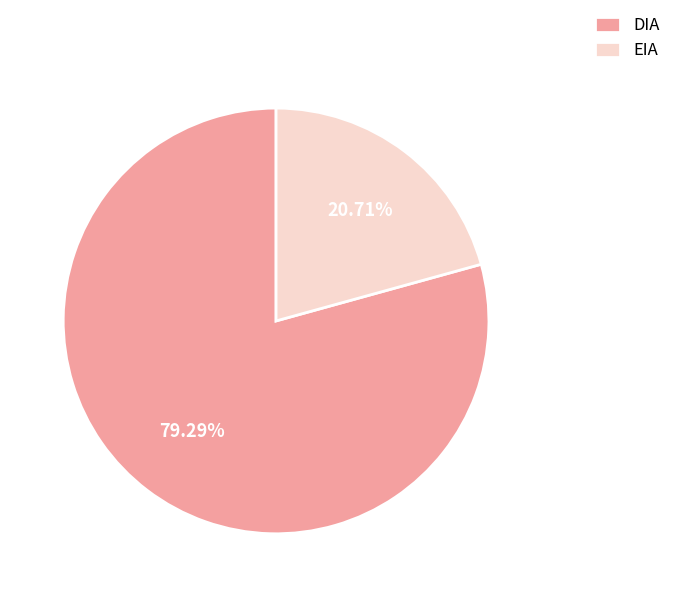

What is the majority slice?

DIA